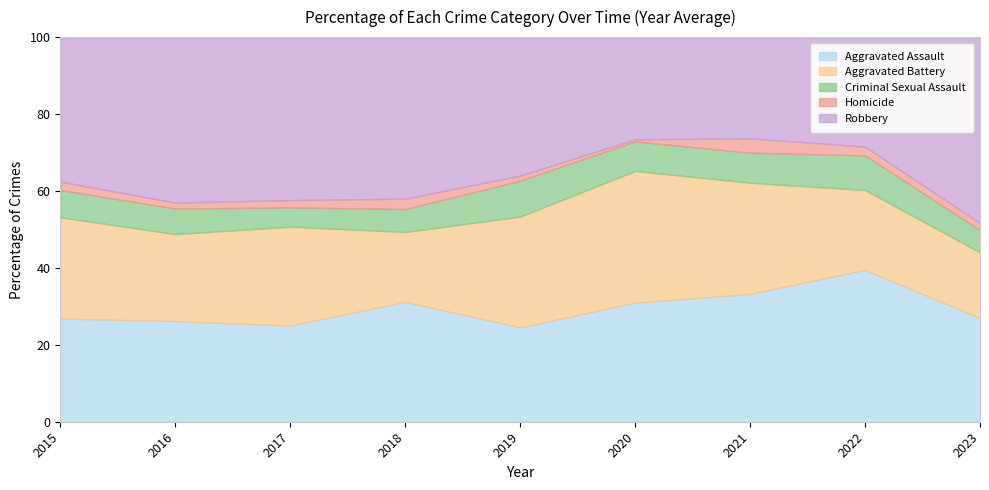

True or false: Robbery and Criminal Sexual Assault cross at least once.

False